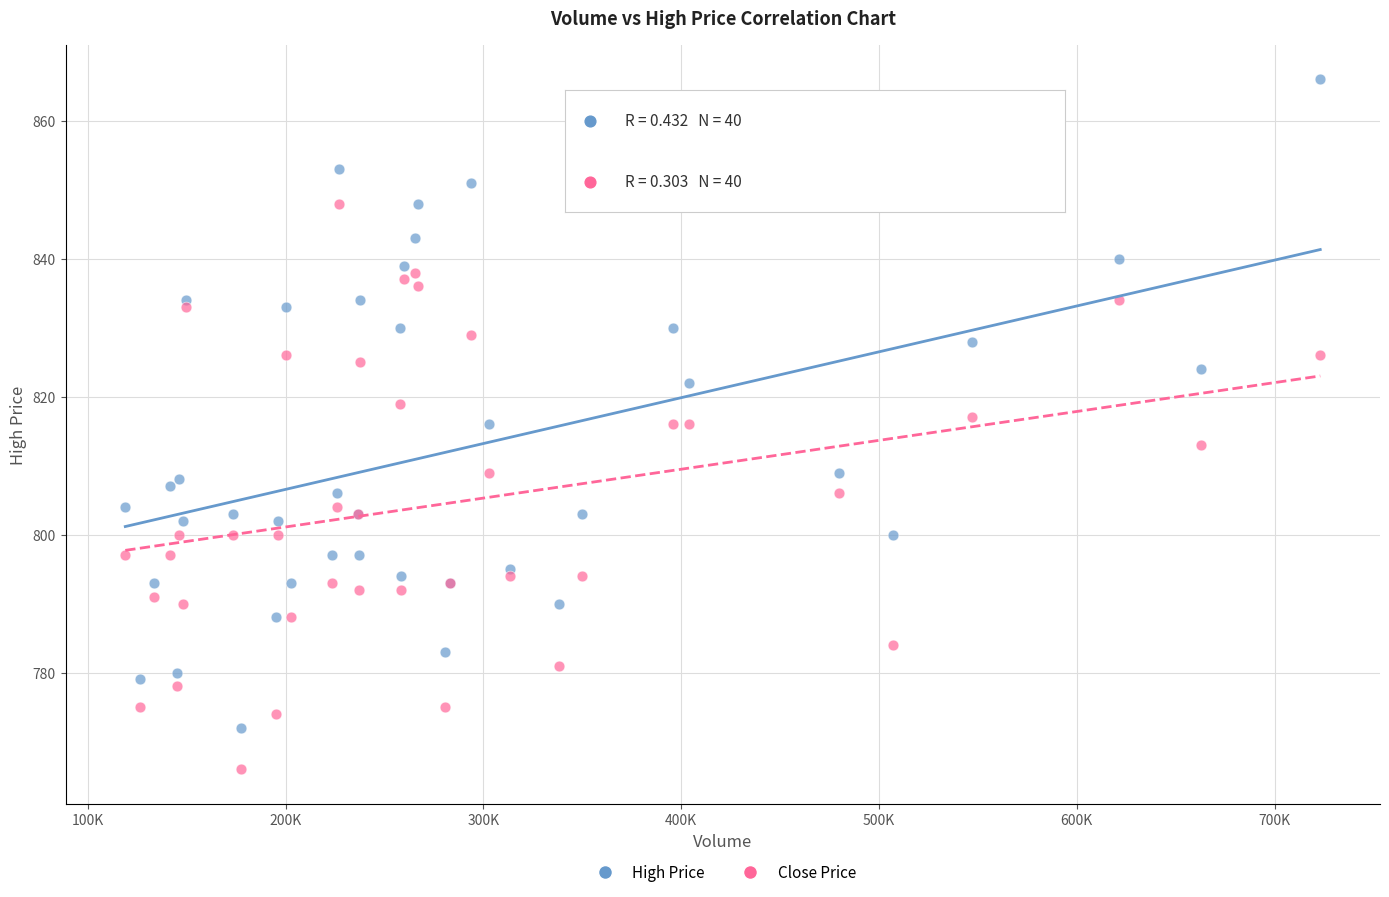

Which series reaches the minimum Y coordinate?

Close Price